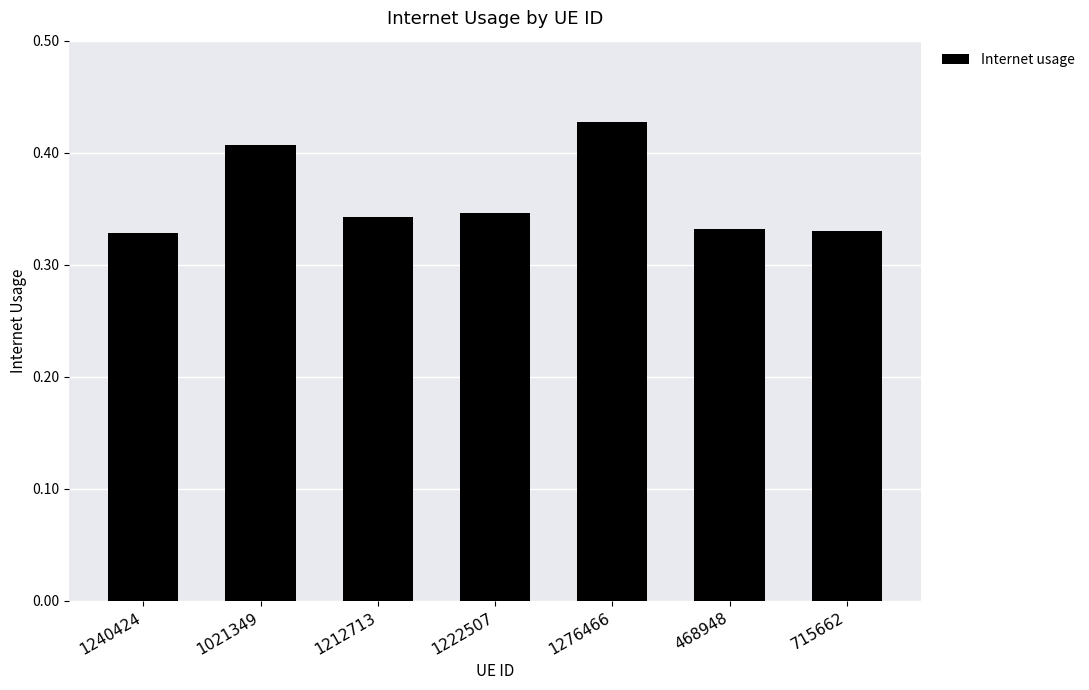

How many bars are there in total?

7